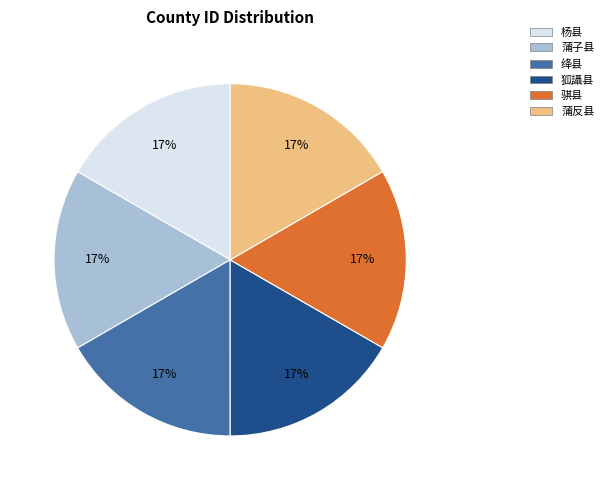

What percentage is the 蒲子县 slice, to the nearest percent?

17%